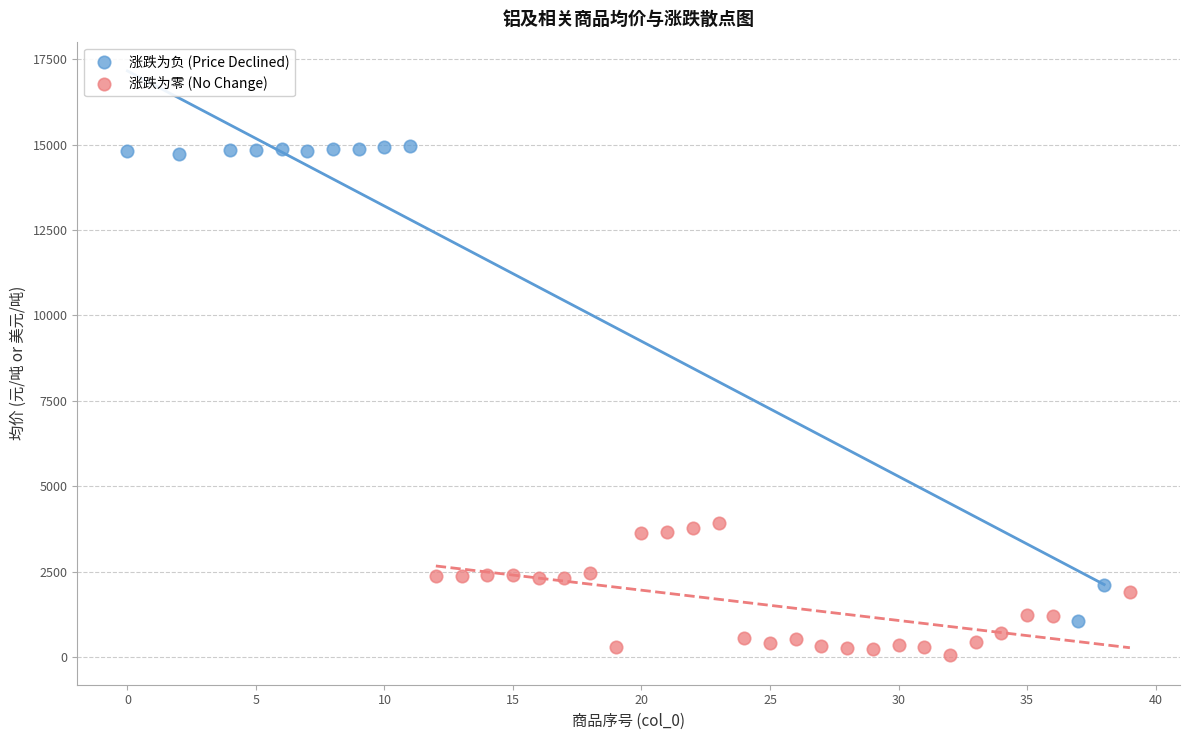

Which series has the largest Y range (max minus min)?

涨跌为负 (Price Declined)